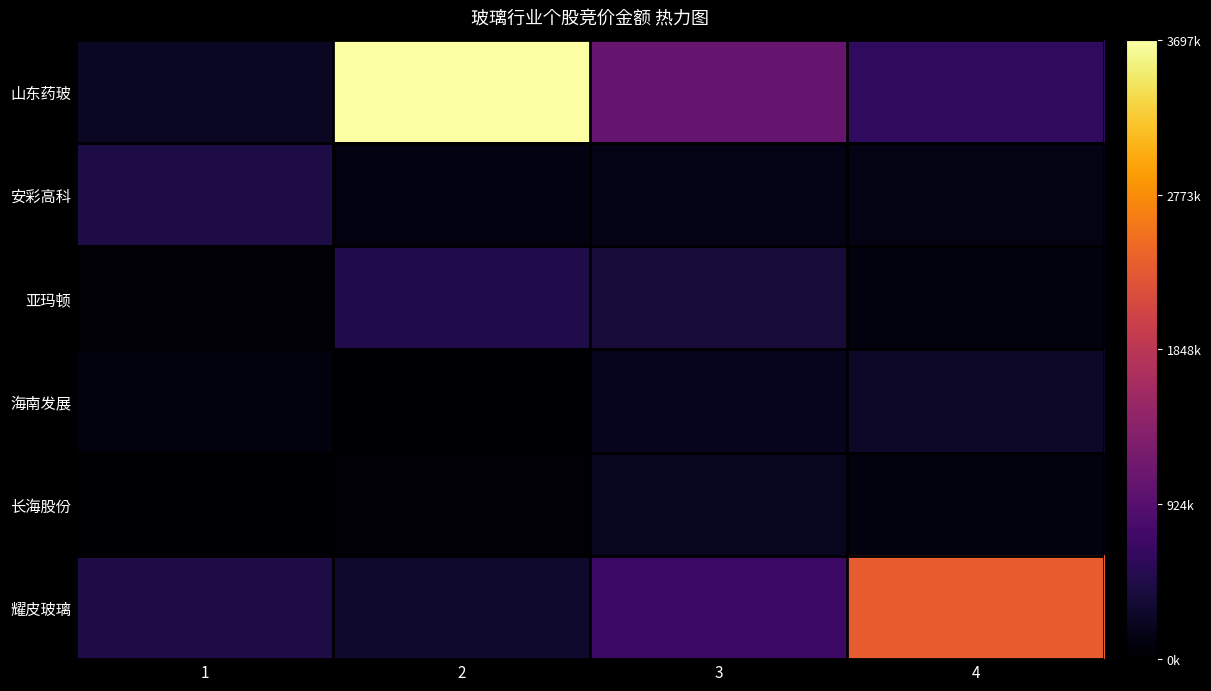

At 4, list the series in order from smallest to largest.

亚玛顿, 长海股份, 安彩高科, 海南发展, 山东药玻, 耀皮玻璃